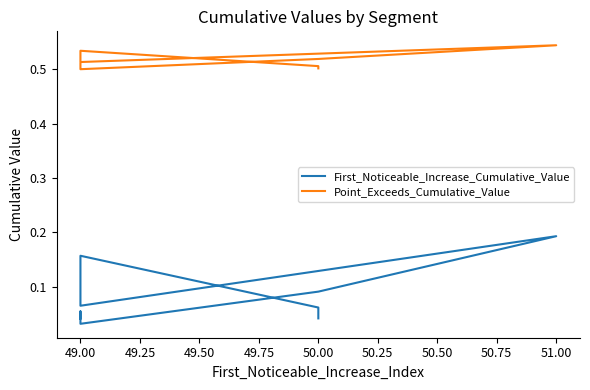

What is the approximate value of Point_Exceeds_Cumulative_Value at 50.00?

0.5